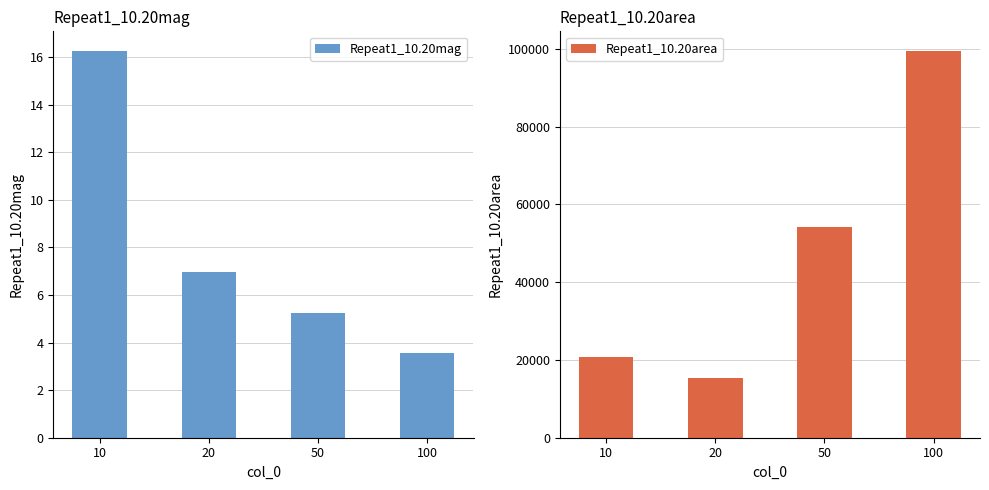

Which series has the largest total across all categories?

Repeat1_10.20area